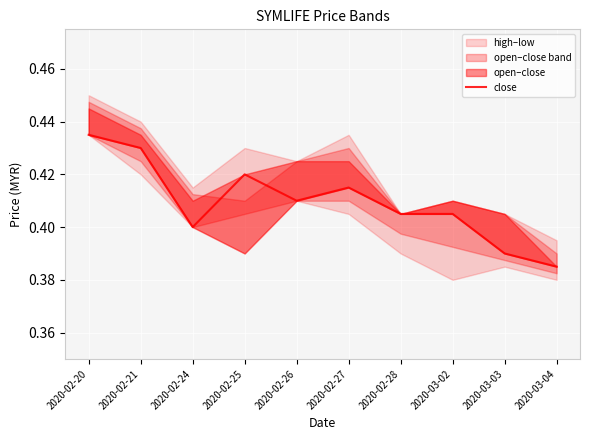

Count the values in the range 0 to 1.

10